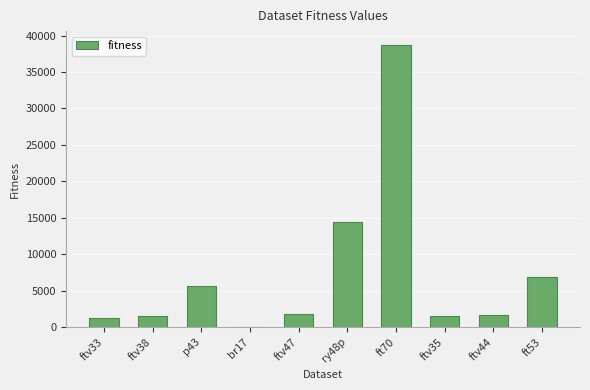

What is the ratio of the value at ft70 to the value at ftv47?

21.8